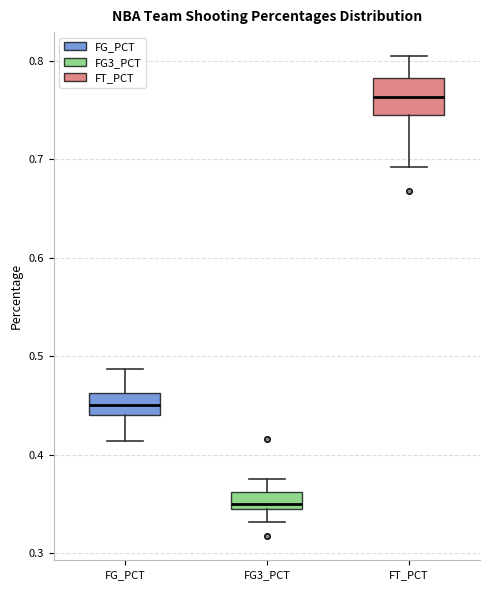

Where does the lower whisker of the box for FG_PCT end on the y-axis? The values are not printed on the chart, so give them approximately, as read against the axis.

0.41